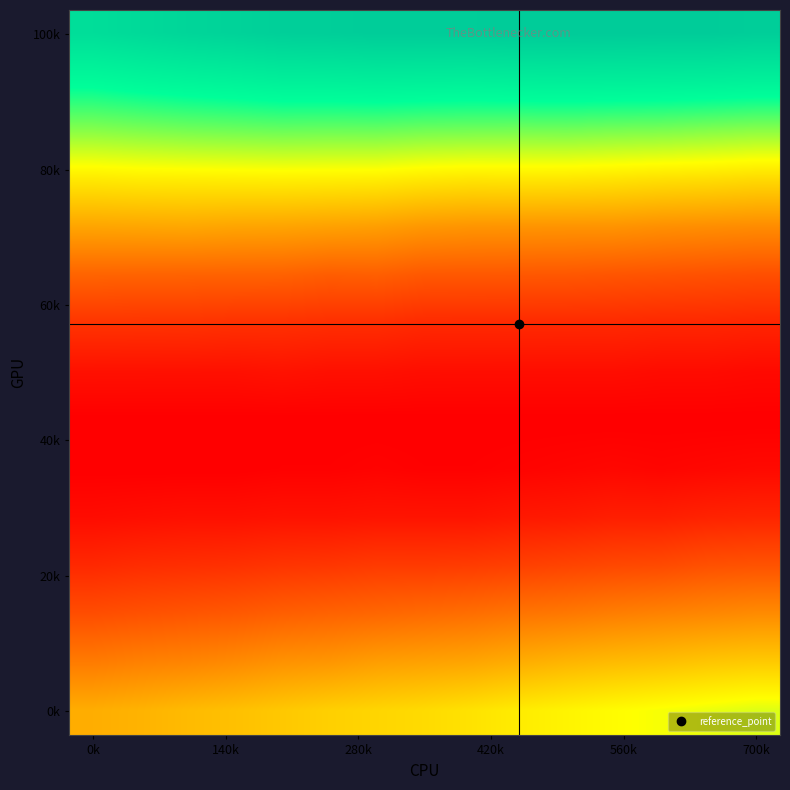

At how many categories does at least one series exceed 0?

15